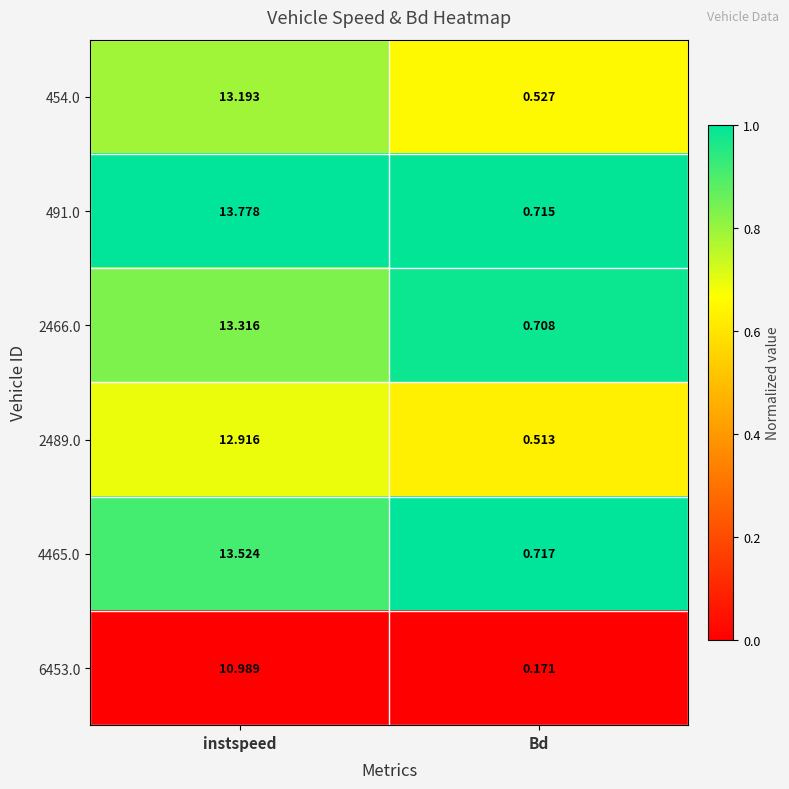

List the labels in order of 491.0 value, smallest first.

Bd, instspeed